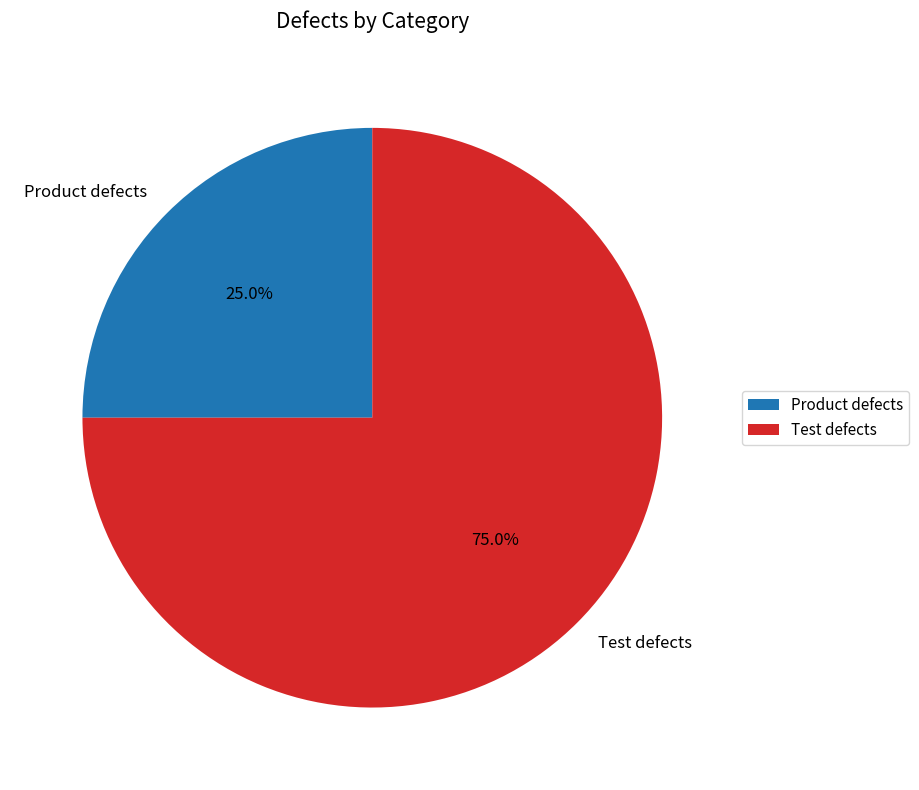

To the nearest percent, what is the difference between the largest and smallest slice percentages?

50%